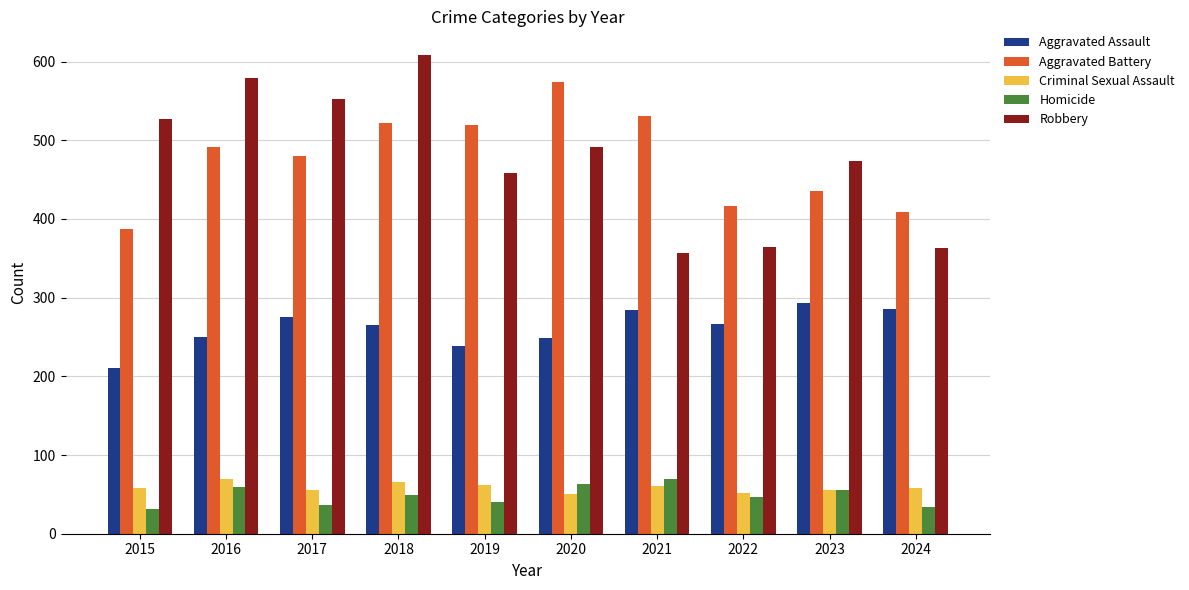

What is the minimum value for Aggravated Assault?

210